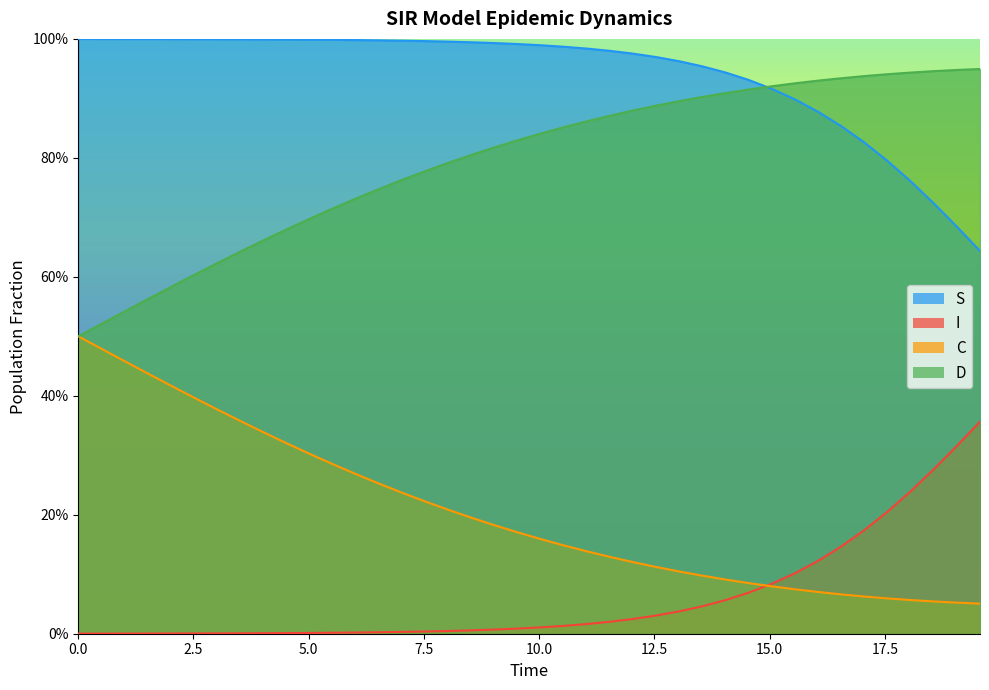

True or false: I and S cross at least once.

False